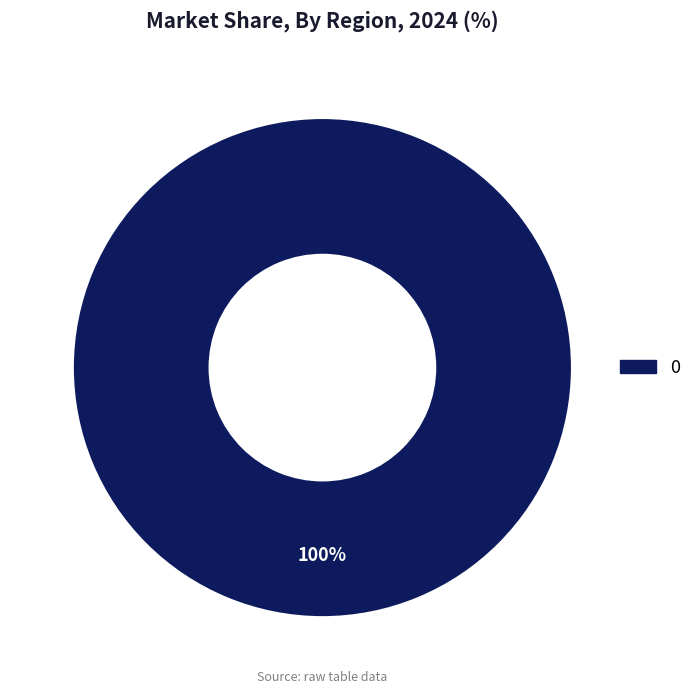

Is there any slice that represents more than half of the pie?

Yes